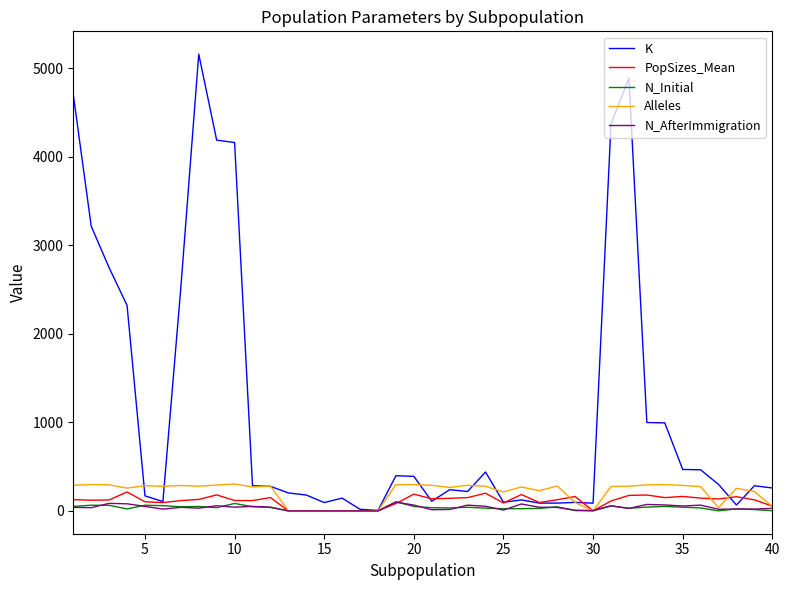

Which series has the widest spread of values?

K